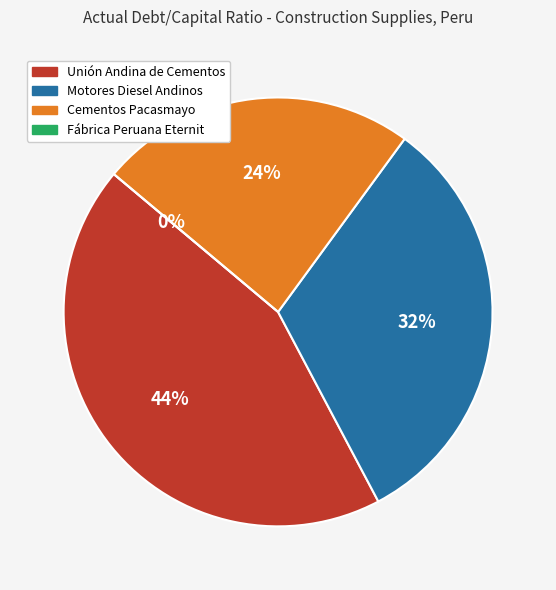

To the nearest percent, what is the difference between the Cementos Pacasmayo and Unión Andina de Cementos slice percentages?

20%